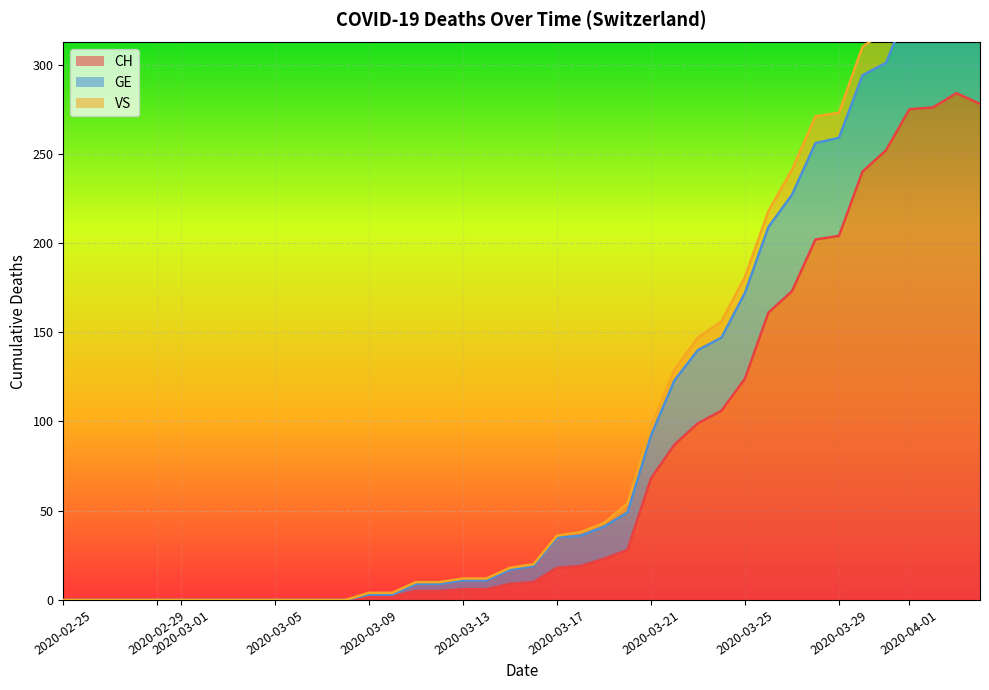

True or false: CH and VS intersect in this chart.

False